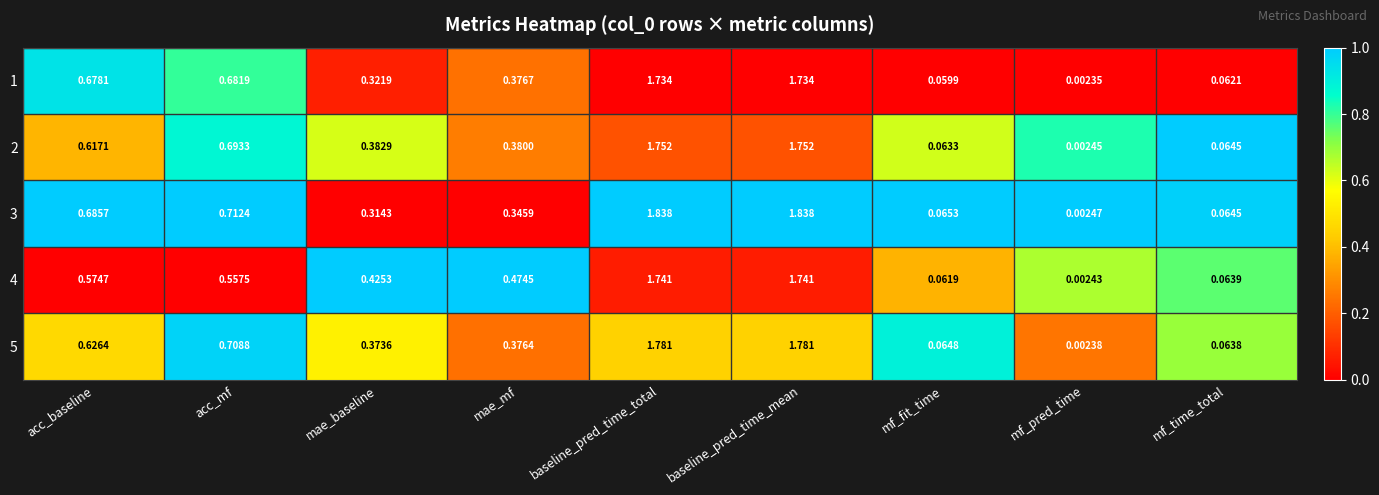

Is the value of 3 at mf_pred_time greater than the value of 4 at acc_mf?

No